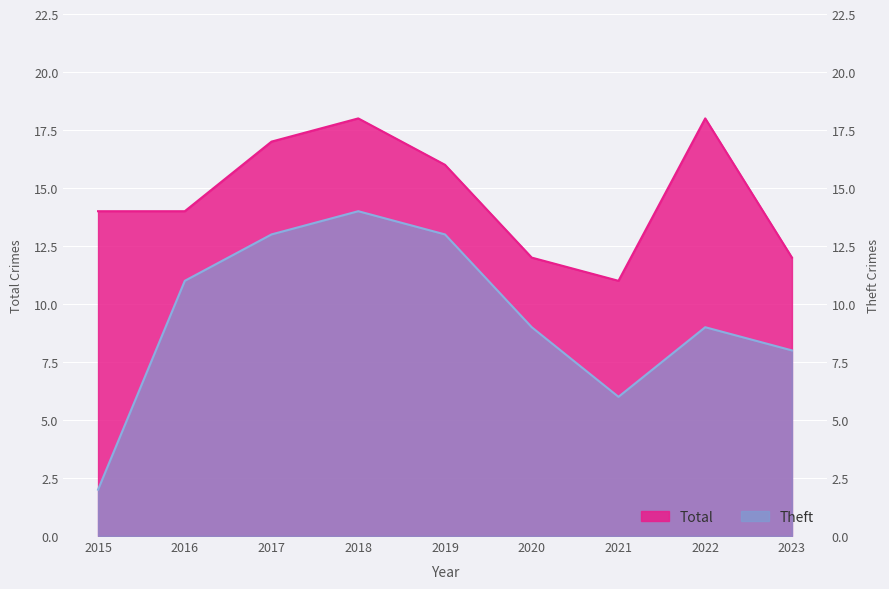

Is the value of Total at 2020 greater than the value of Theft at 2016?

Yes